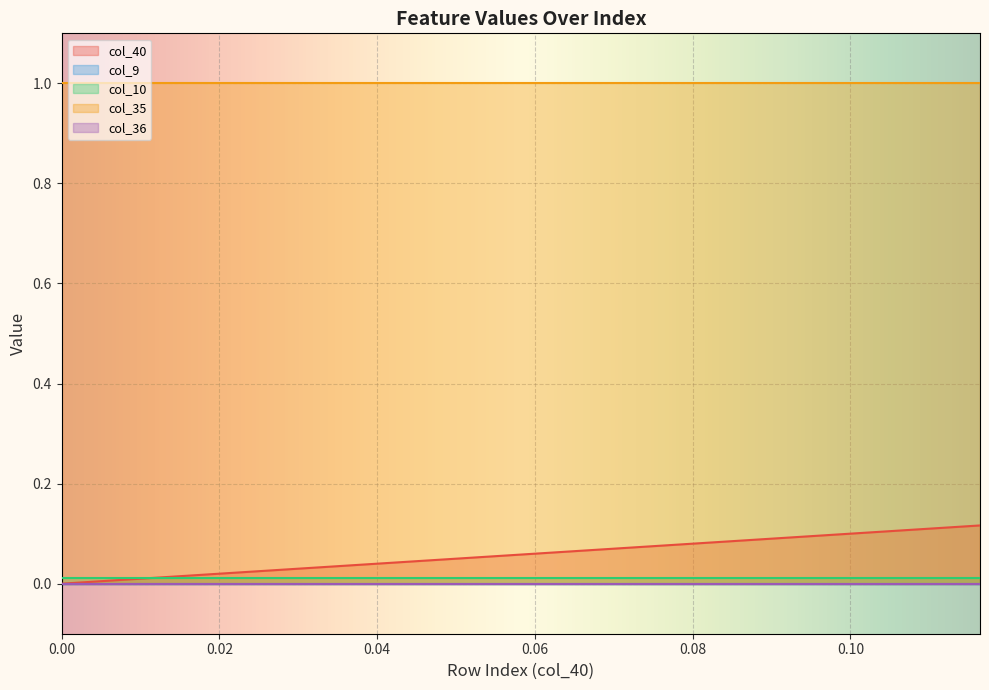

True or false: col_9 and col_10 cross at least once.

False